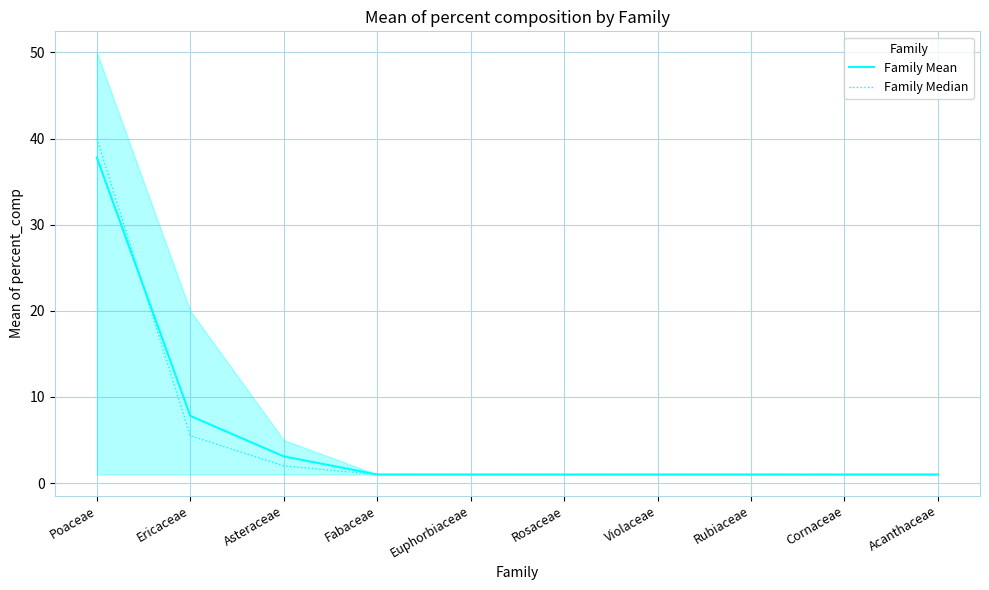

Which series has the largest total across all categories?

Family Mean